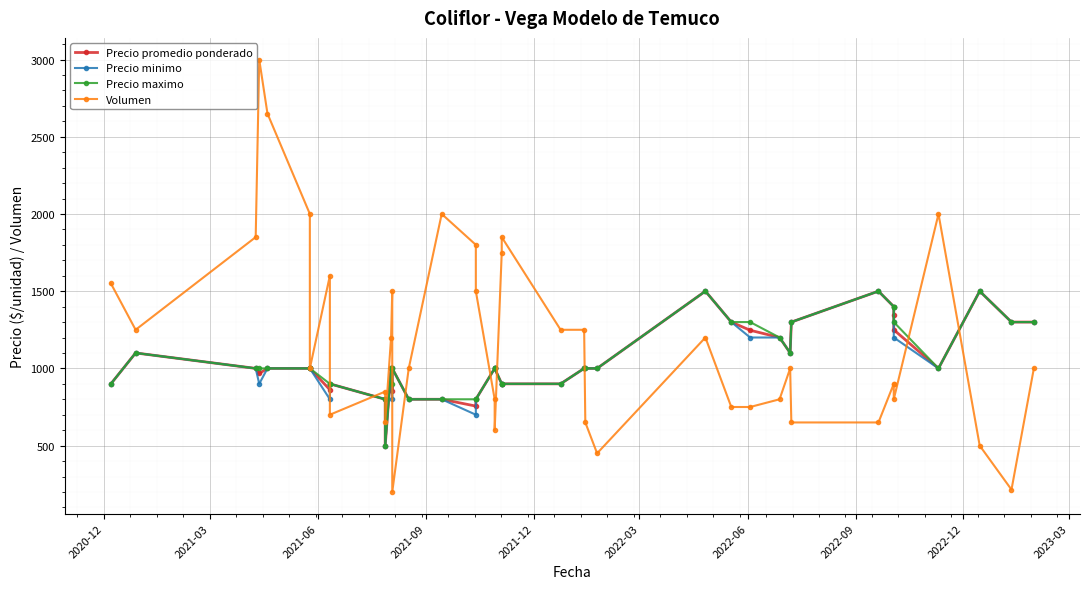

Which series has the largest total across all categories?

Volumen